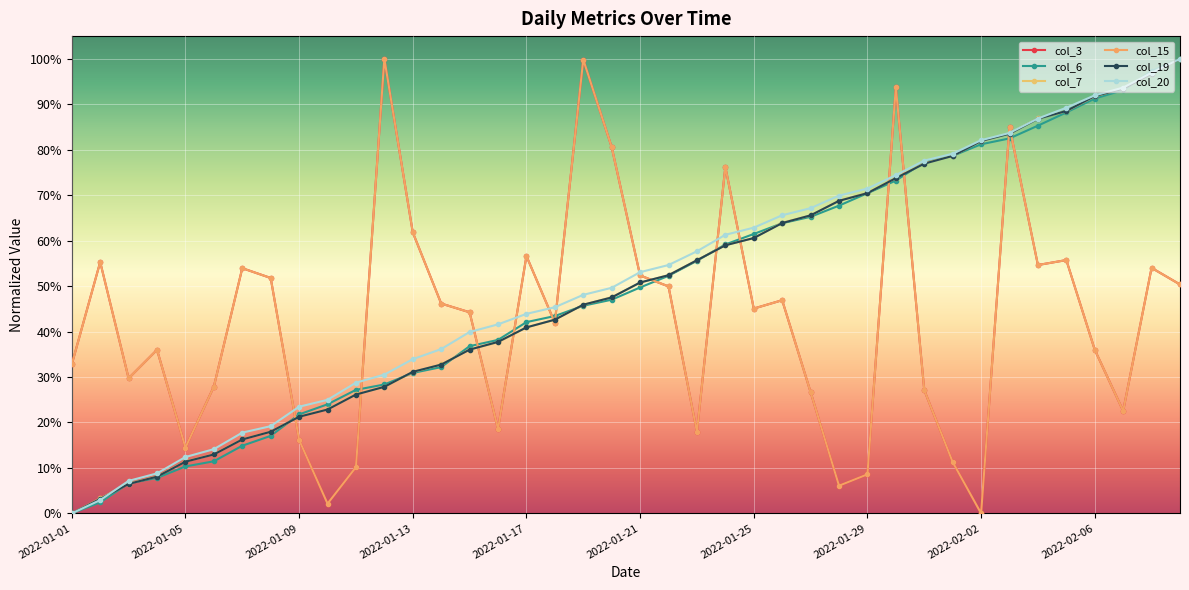

Does the chart have visible grid lines?

Yes